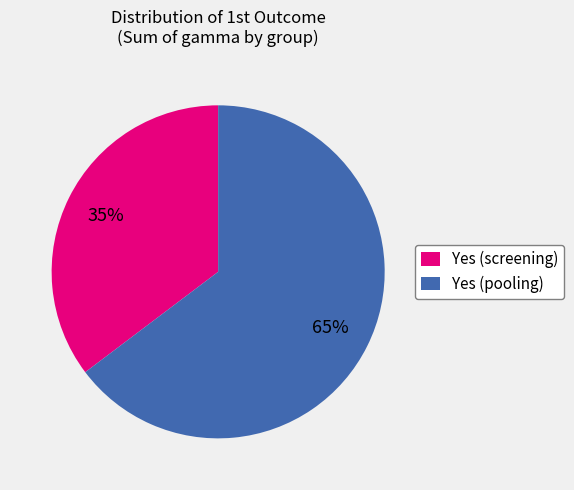

To the nearest percent, what is the average slice percentage?

50%